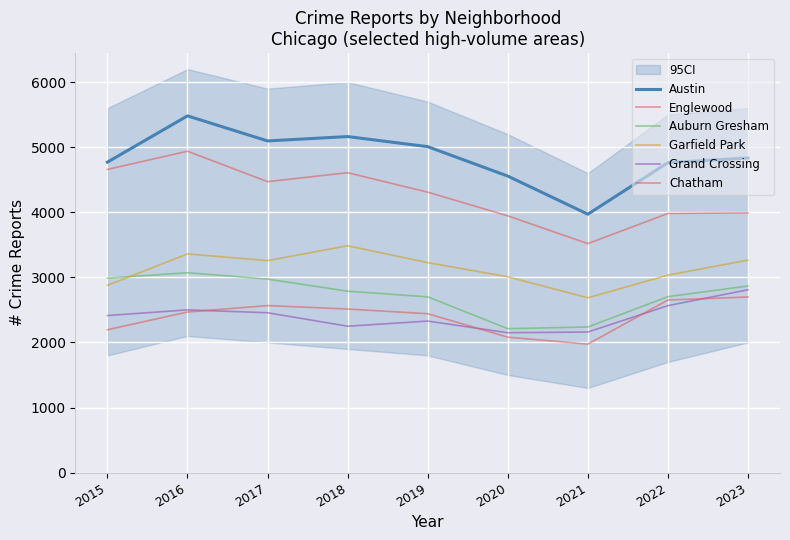

What is the lowest value of the Chatham series?

1974